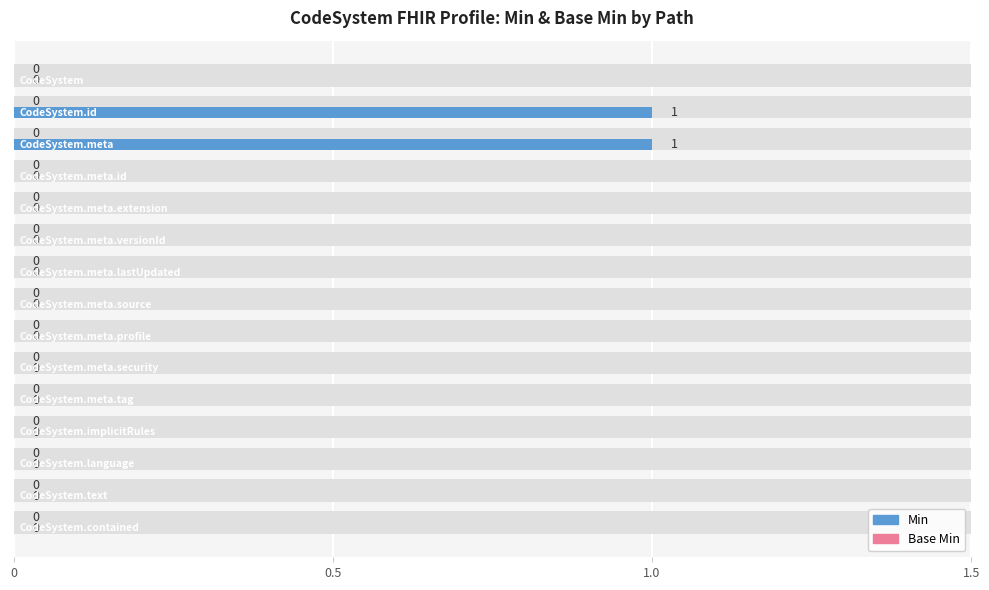

Does the chart contain stacked bars?

No